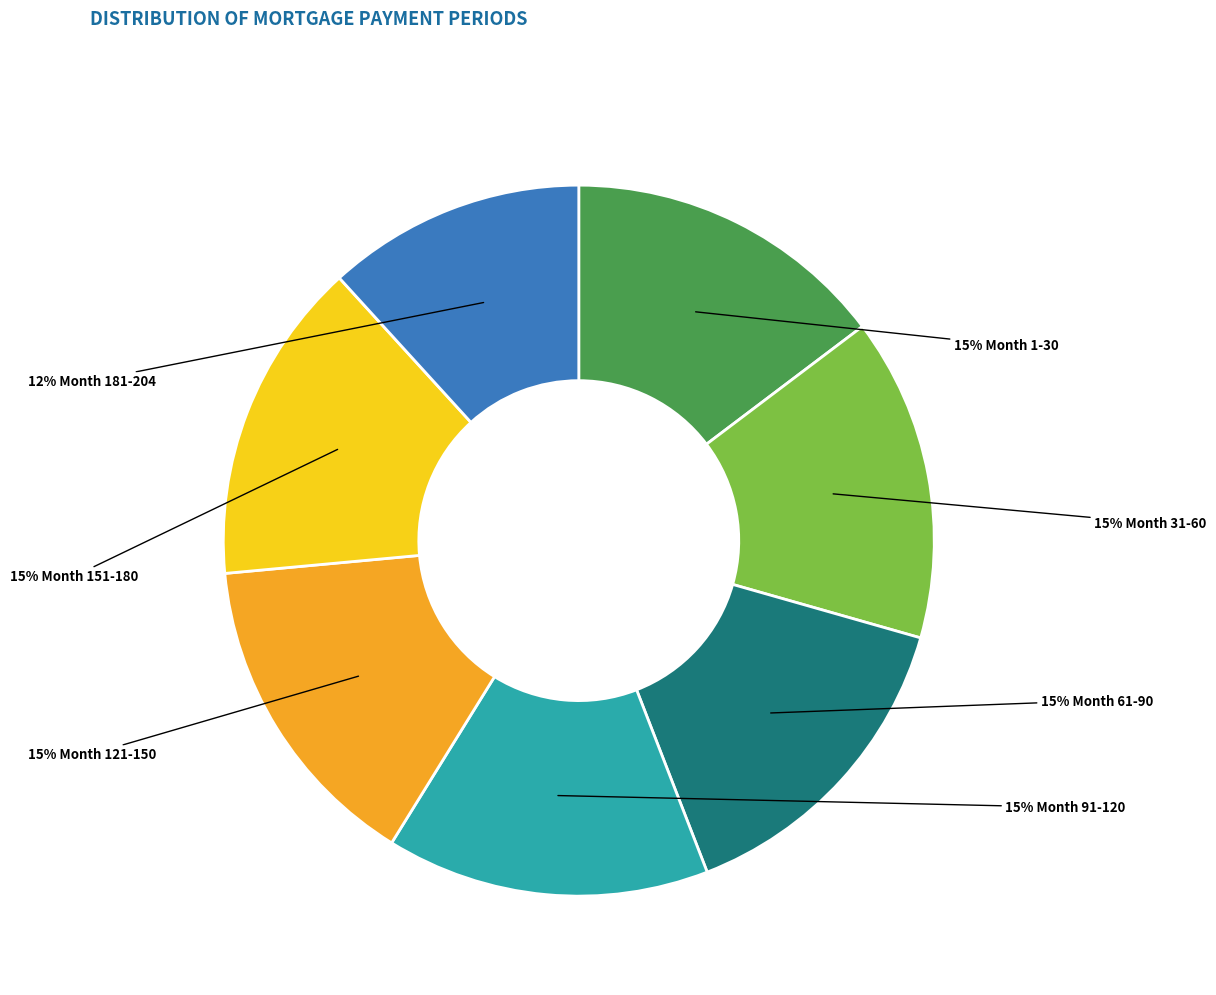

To the nearest percent, what is the average slice percentage?

14%